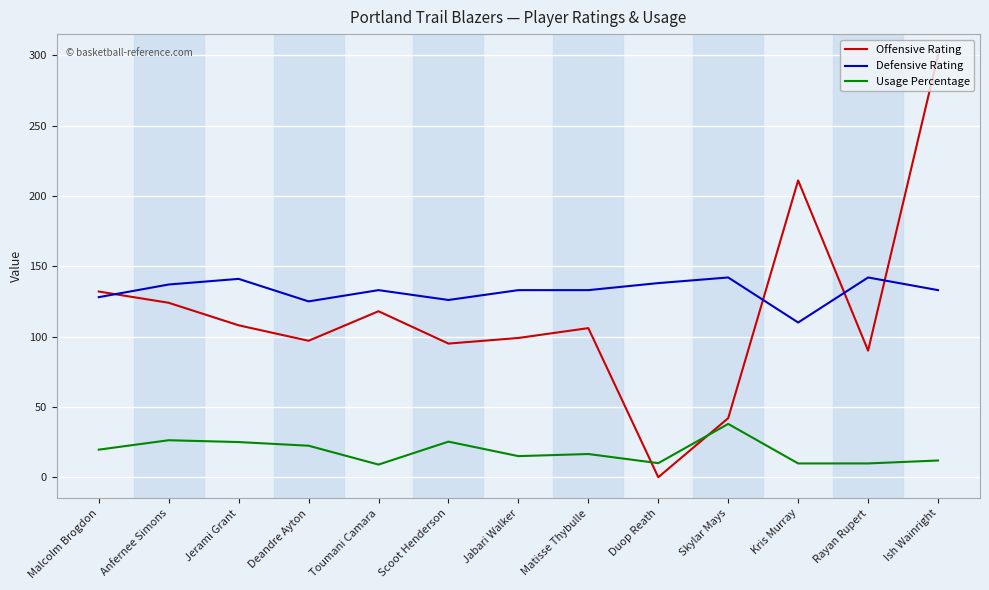

How many lines are shown in the chart?

3